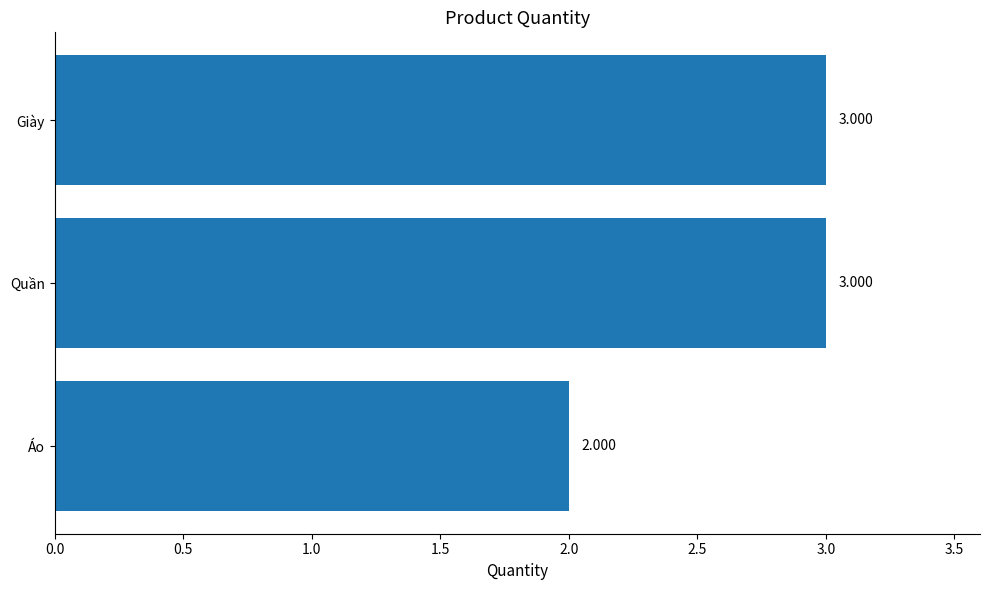

At which category does the chart reach its minimum across all series?

Áo